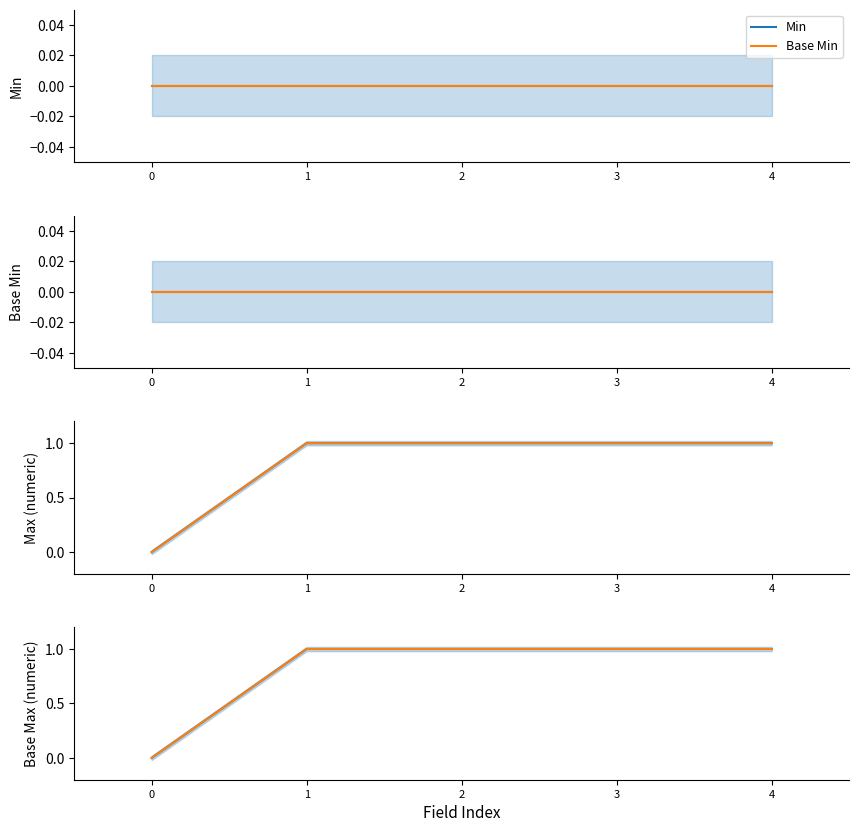

What is the total value across all series at 2?

2